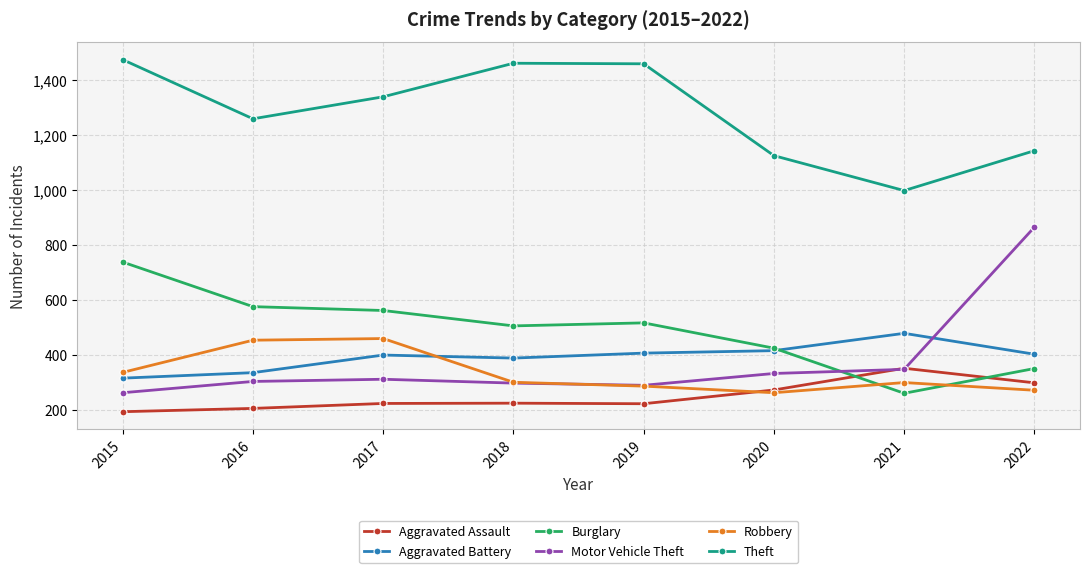

At how many categories does at least one series exceed 902?

8